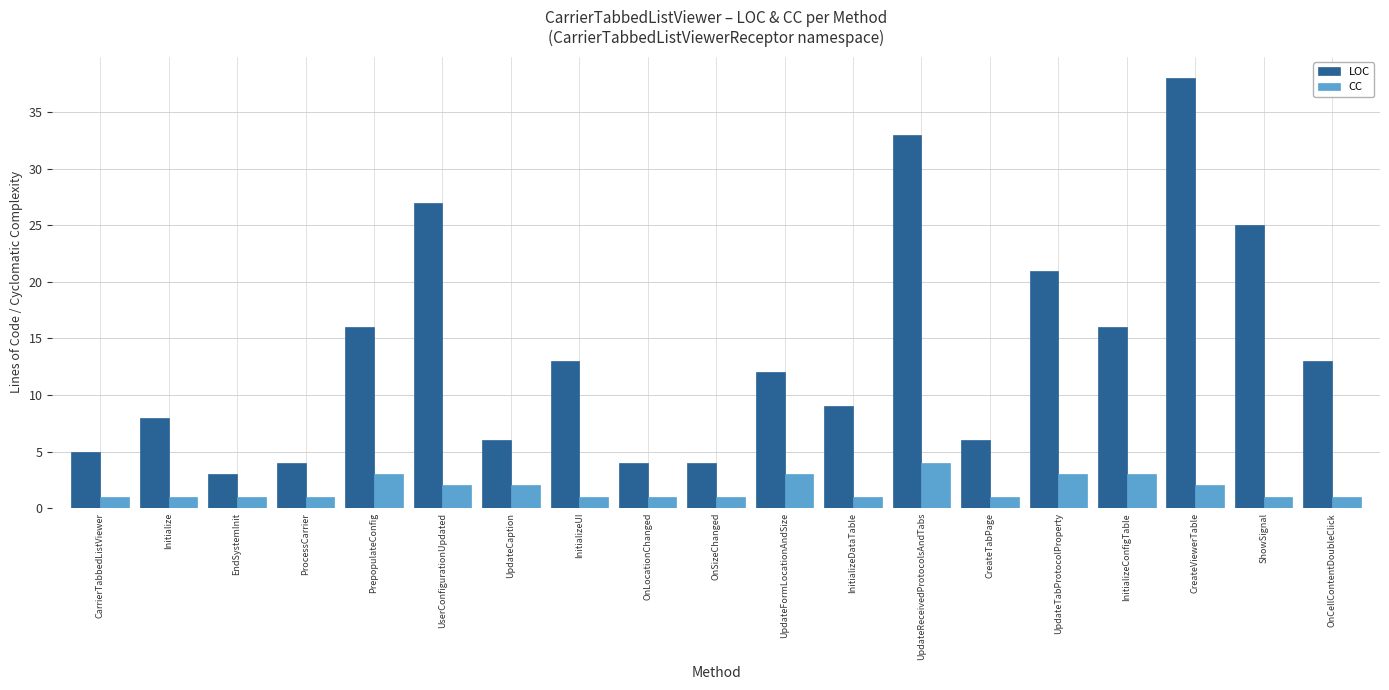

At which label is LOC closest to 20?

UpdateTabProtocolProperty